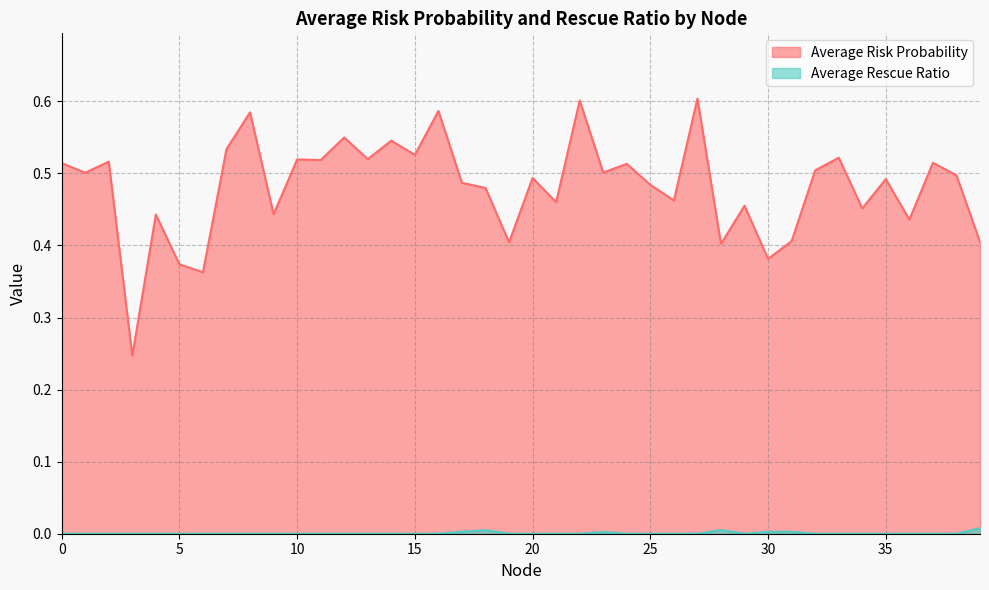

Rank the categories by Average Rescue Ratio value from highest to lowest.

39, 28, 18, 17, 31, 30, 23, 0, 1, 2, 3, 4, 5, 6, 7, 8, 9, 10, 11, 12, 13, 14, 15, 16, 19, 20, 21, 22, 24, 25, 26, 27, 29, 32, 33, 34, 35, 36, 37, 38